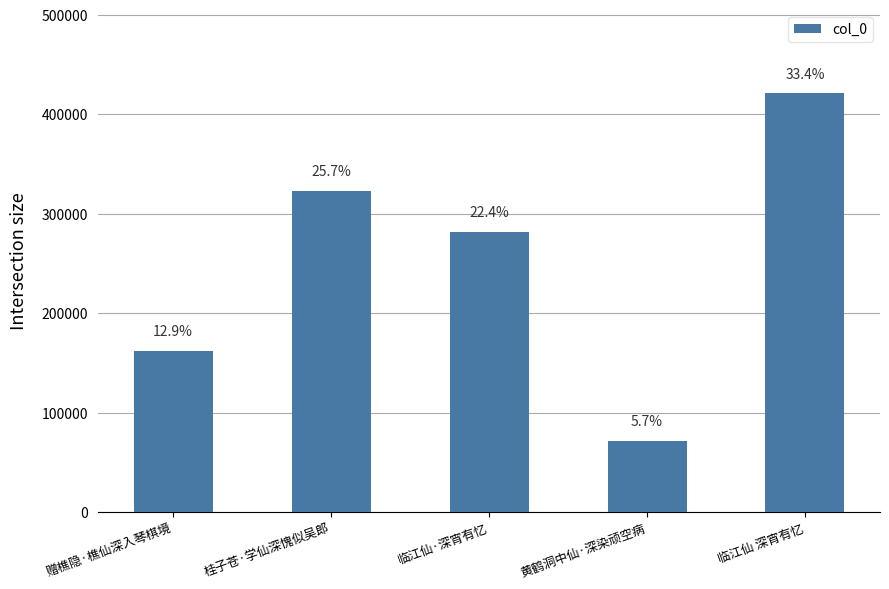

How many bars are there in total?

5